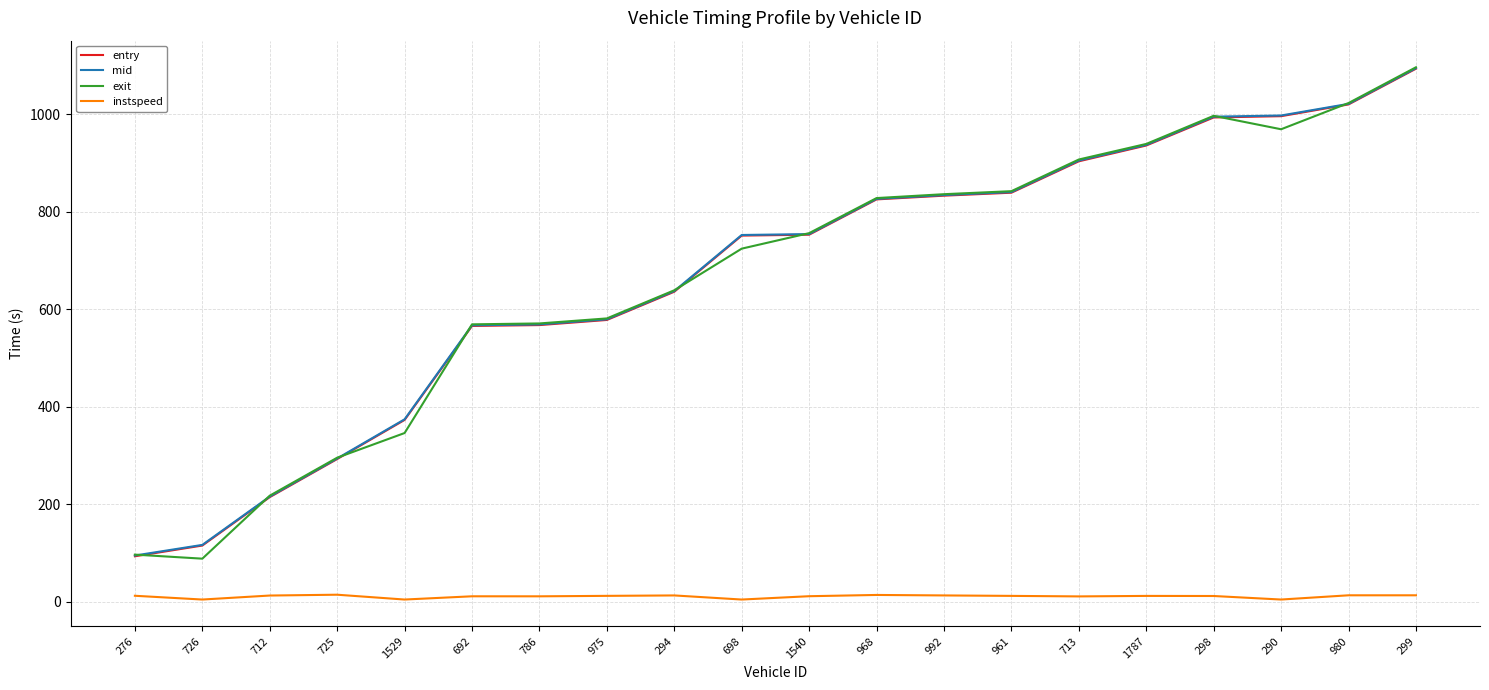

What is the spread (max minus min) of values at 298?

984.5